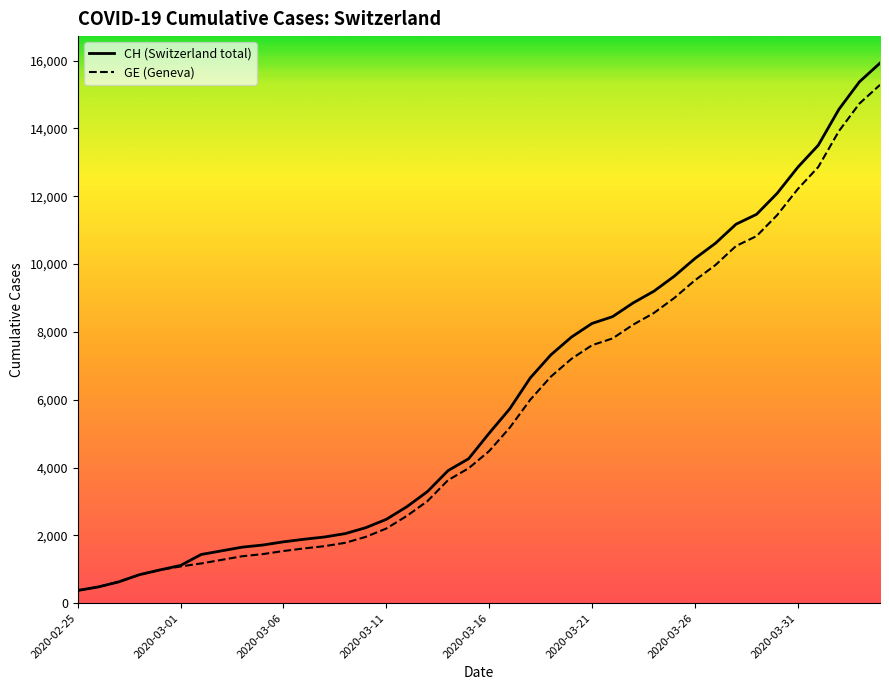

Which category has the highest value in the CH series?

2020-04-04